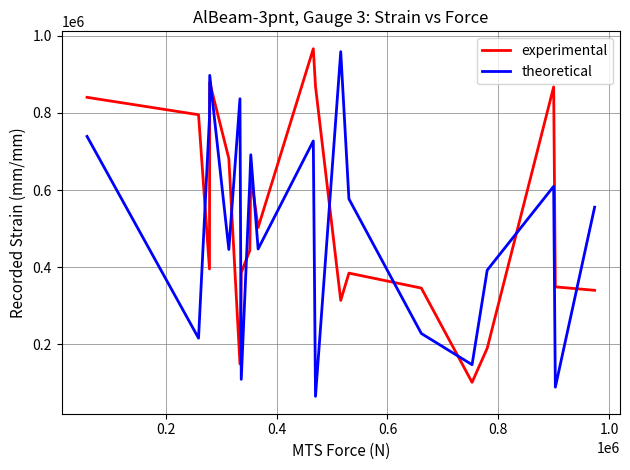

What is the difference between the maximum and minimum values in the theoretical series?

894531